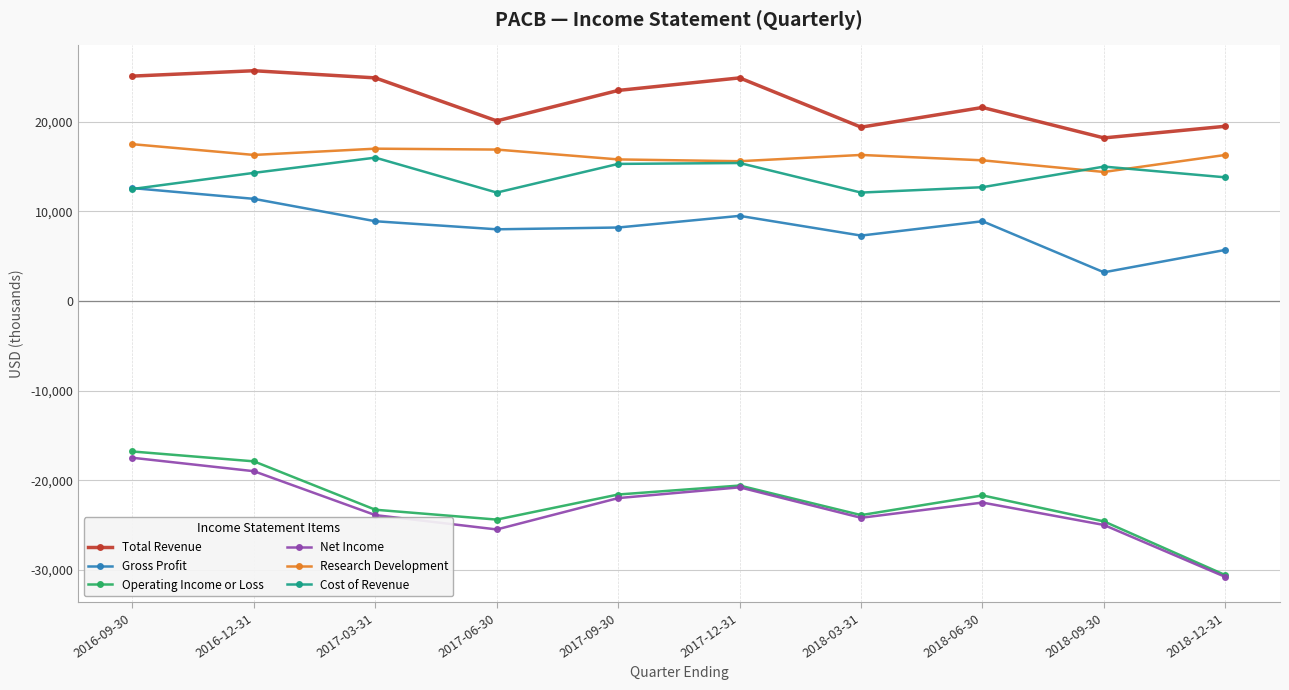

Read the Gross Profit value at 2018-09-30.

3200